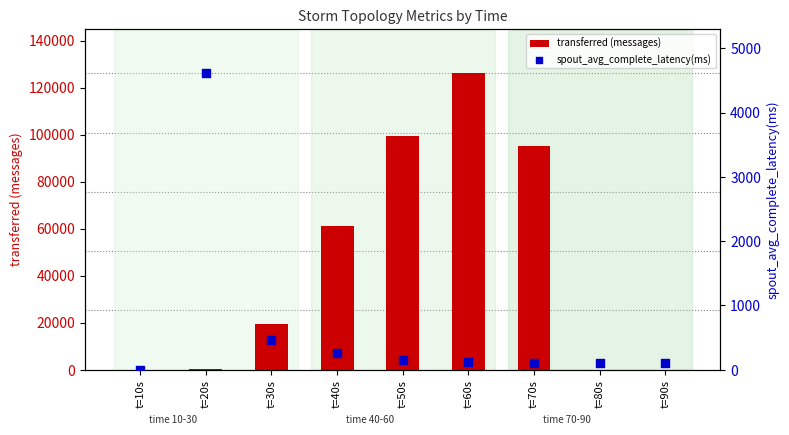

At which category is the sum across all series the highest?

t=60s